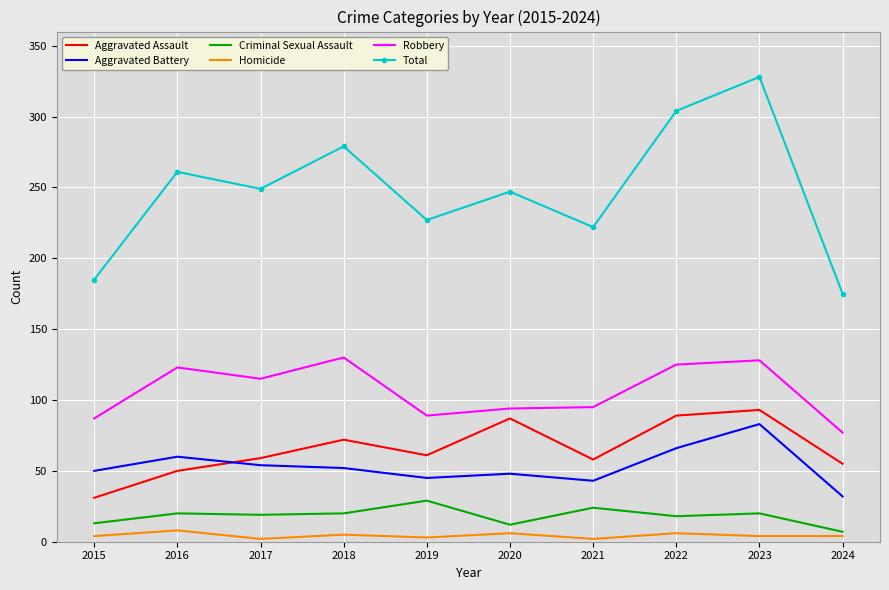

True or false: Aggravated Battery and Total intersect in this chart.

False